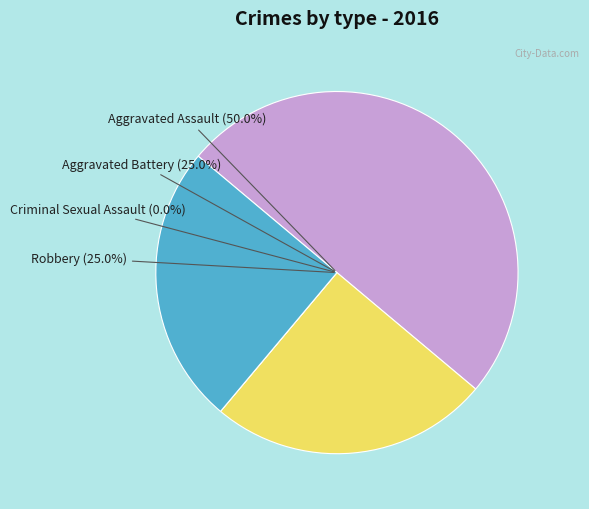

What percentage is NOT represented by Criminal Sexual Assault?

100.0%